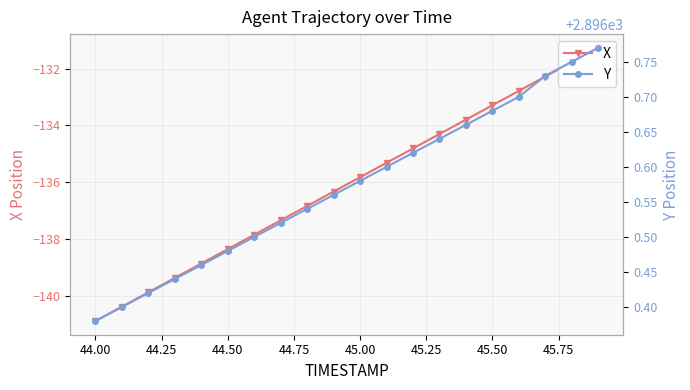

What are all the series names shown in the legend?

X, Y